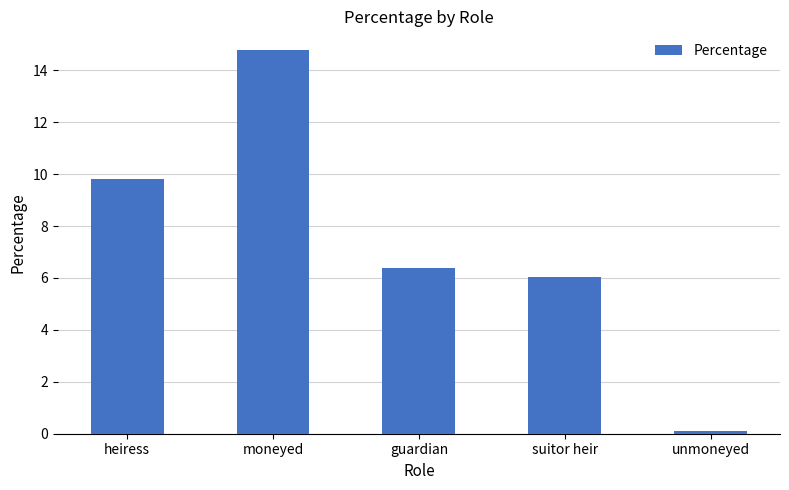

Which category has the lowest value across all series?

unmoneyed